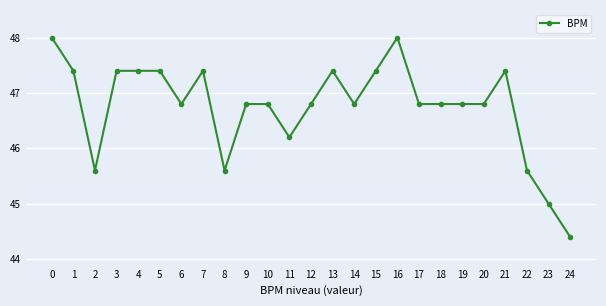

Is it true that the value at 9 is 14.3?

False